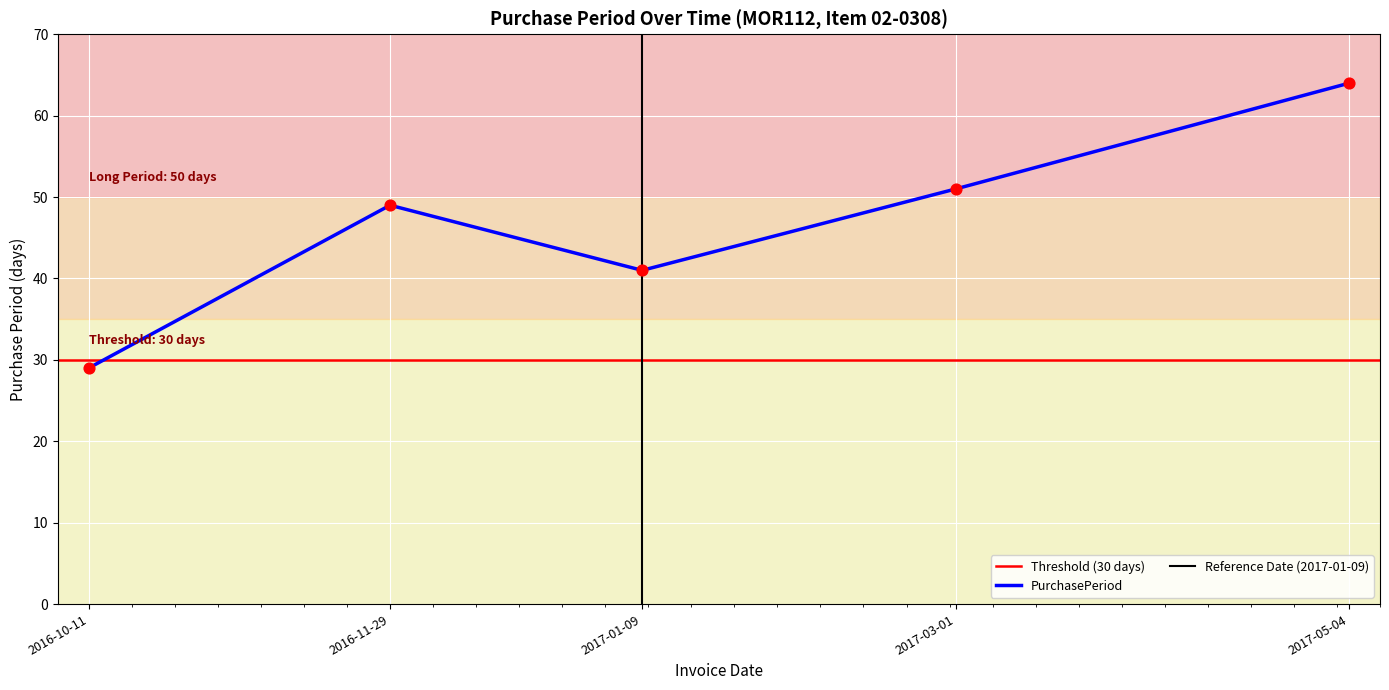

What is the change in value from 2016-11-29 to 2017-01-09?

-8